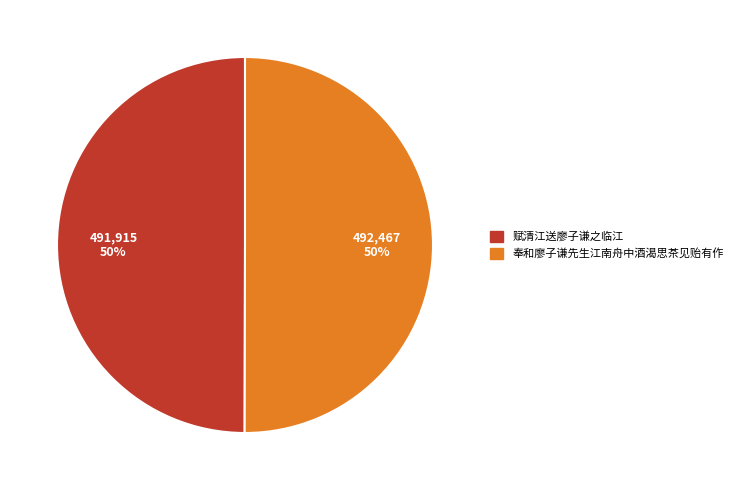

What percentage is the 赋清江送廖子谦之临江 slice, to the nearest percent?

50%